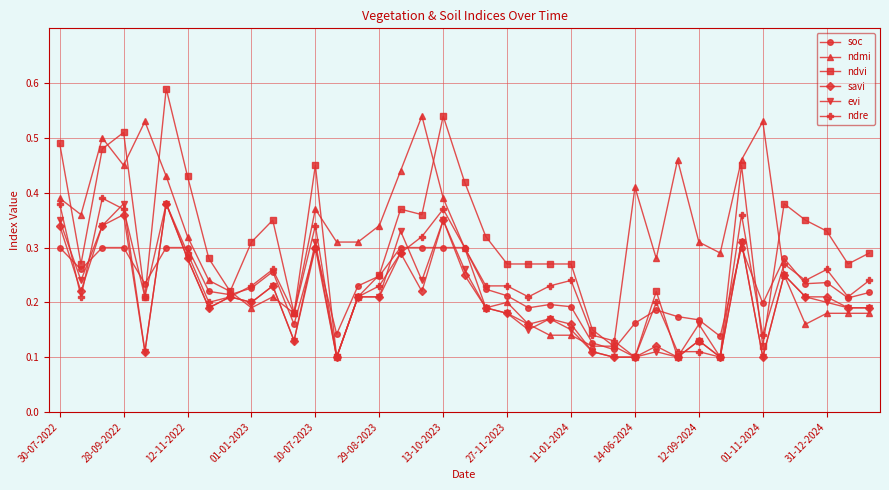

Which series has the widest spread of values?

ndvi